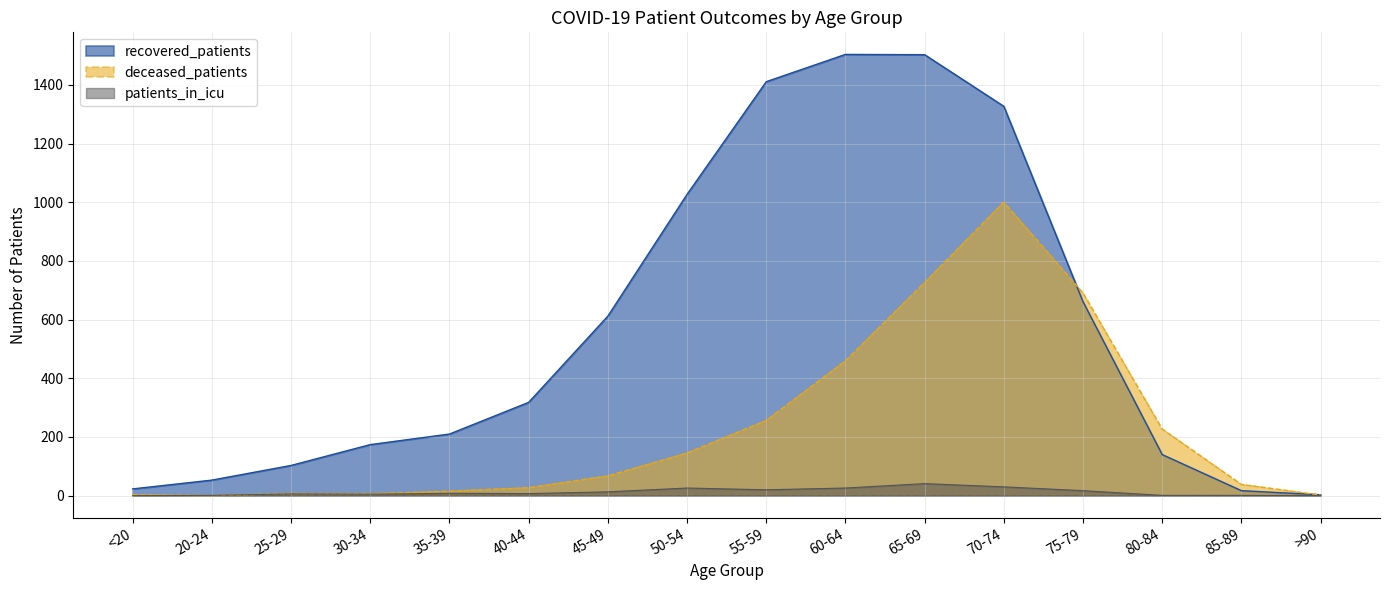

Does the chart display data point markers on the line(s)?

No